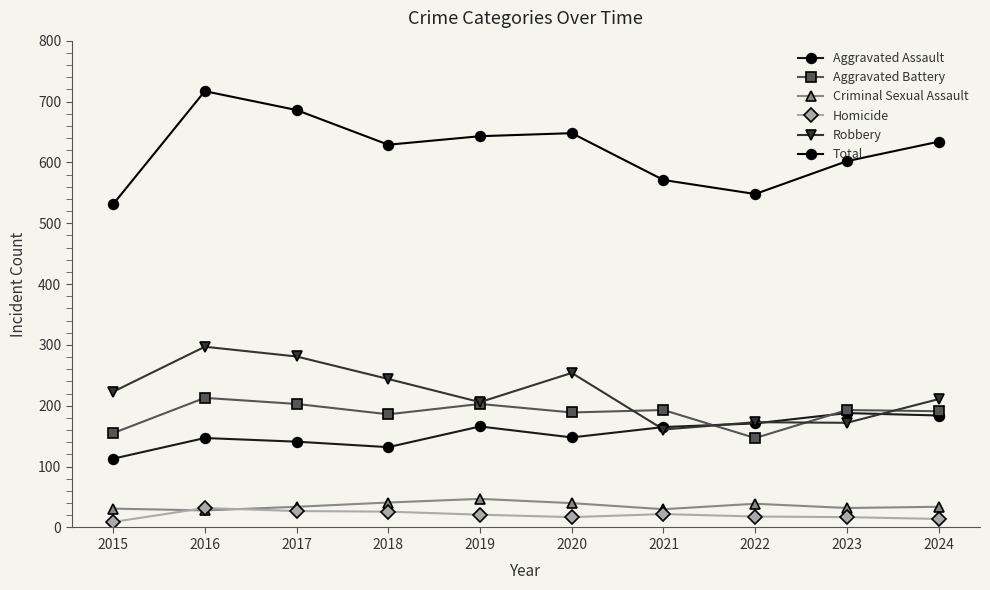

Which series changed the most between 2019 and 2021?

Total